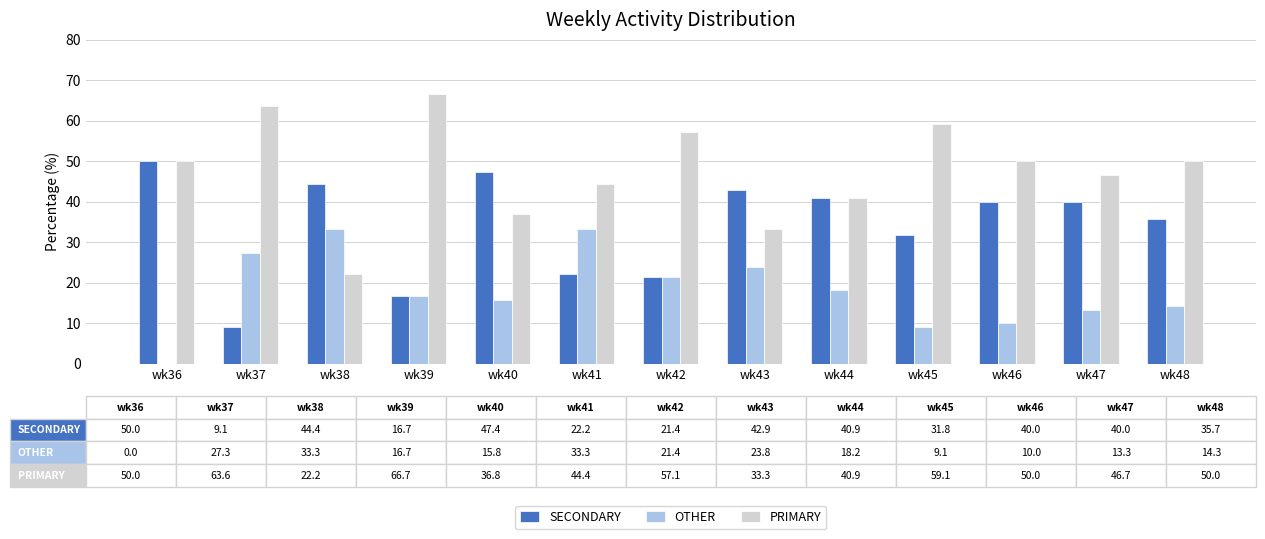

Are the bars grouped side by side (vs. stacked)?

Yes